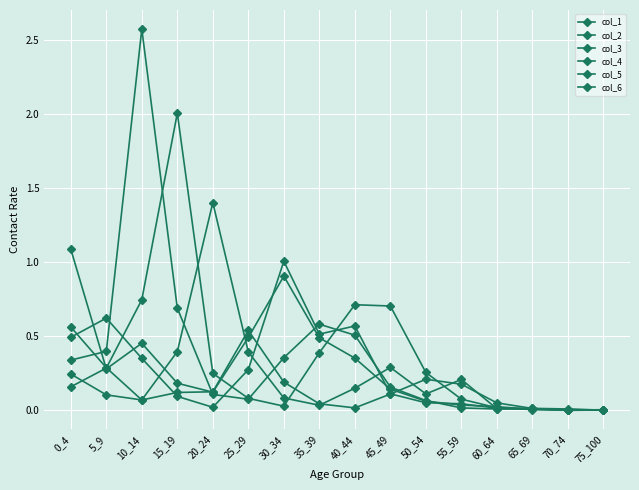

Reading right to left, list all the values displayed in this chart.

col_1: 0.0	0.0	0.0	0.0	0.0	0.1	0.1	0.4	0.5	0.9	0.5	0.1	0.2	0.5	0.3	1.1
col_2: 0.0	0.0	0.0	0.0	0.0	0.1	0.1	0.6	0.5	1.0	0.3	0.0	0.1	0.4	0.6	0.5
col_3: 0.0	0.0	0.0	0.0	0.0	0.1	0.2	0.5	0.6	0.4	0.1	0.1	0.7	2.6	0.4	0.3
col_4: 0.0	0.0	0.0	0.0	0.1	0.3	0.7	0.7	0.4	0.0	0.1	0.3	2.0	0.7	0.3	0.2
col_5: 0.0	0.0	0.0	0.0	0.2	0.1	0.3	0.2	0.0	0.1	0.4	1.4	0.4	0.1	0.1	0.2
col_6: 0.0	0.0	0.0	0.1	0.2	0.2	0.1	0.0	0.0	0.2	0.5	0.1	0.1	0.1	0.3	0.6